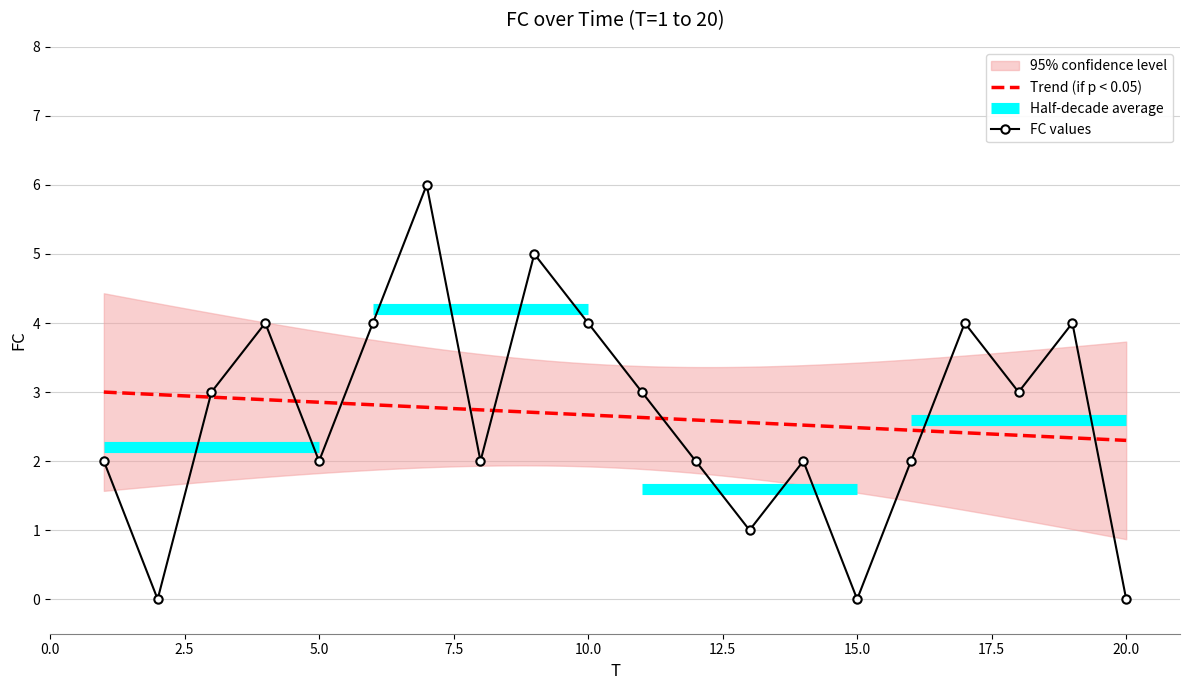

Approximately how many times larger is the value at 13 compared to 6?

0.2